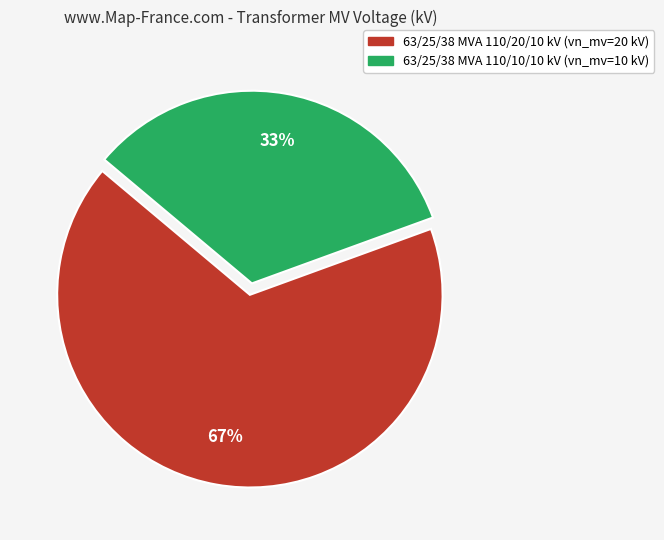

How many segments does this pie chart have?

2